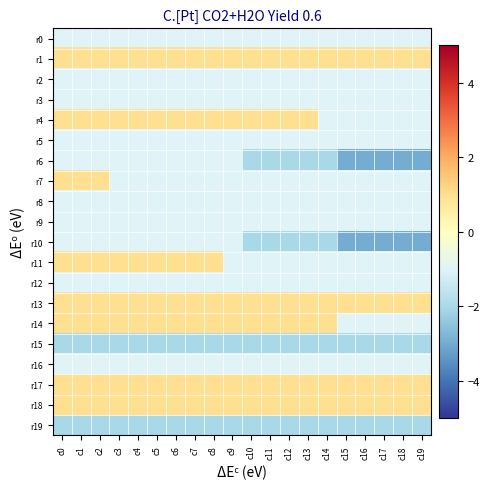

Count the number of categories in the chart.

20